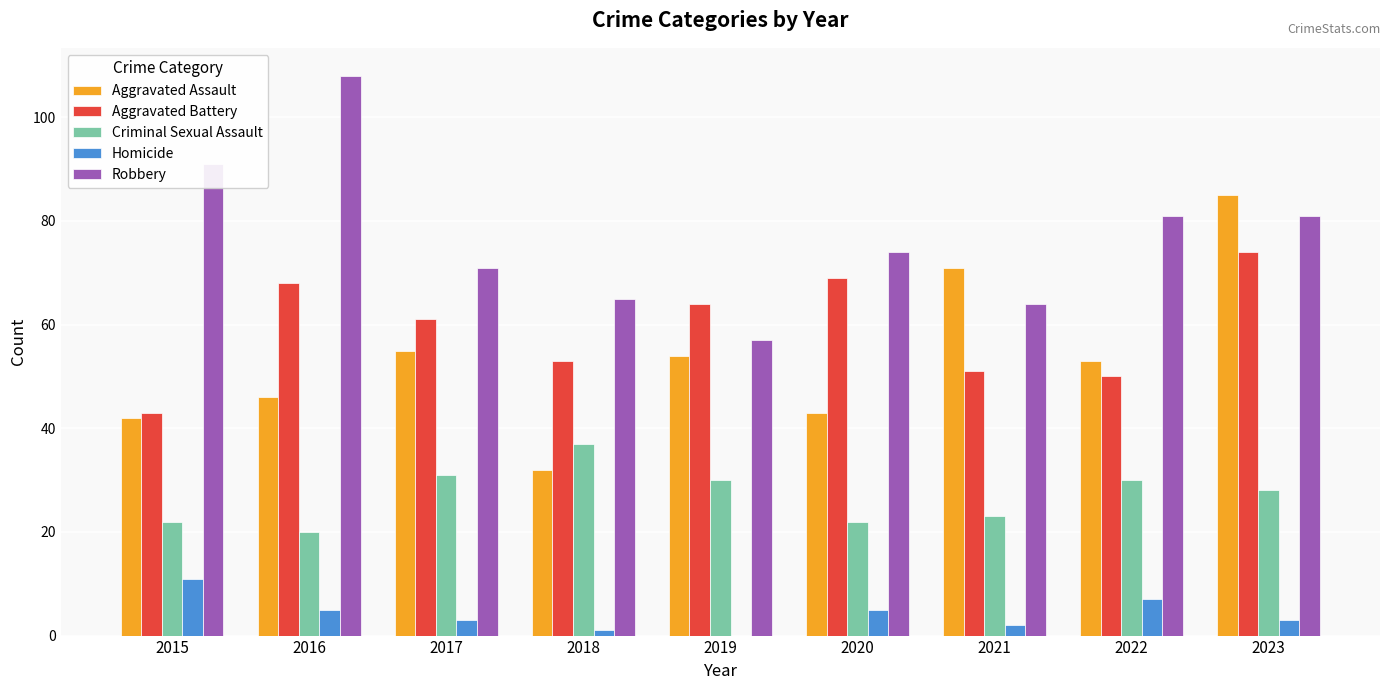

Is it true that Aggravated Assault equals 42 at 2015?

True